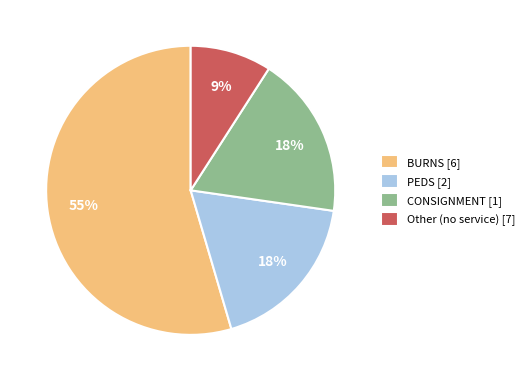

How many segments does this pie chart have?

4